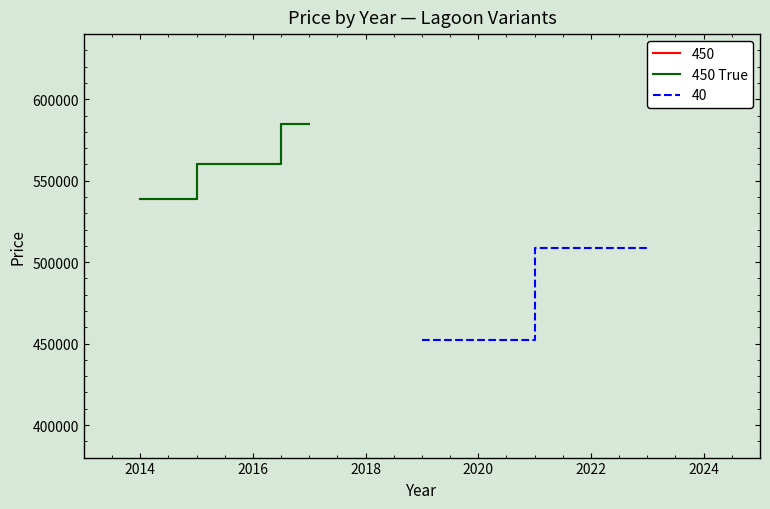

Between 2016 and 2014, which is larger?

2016